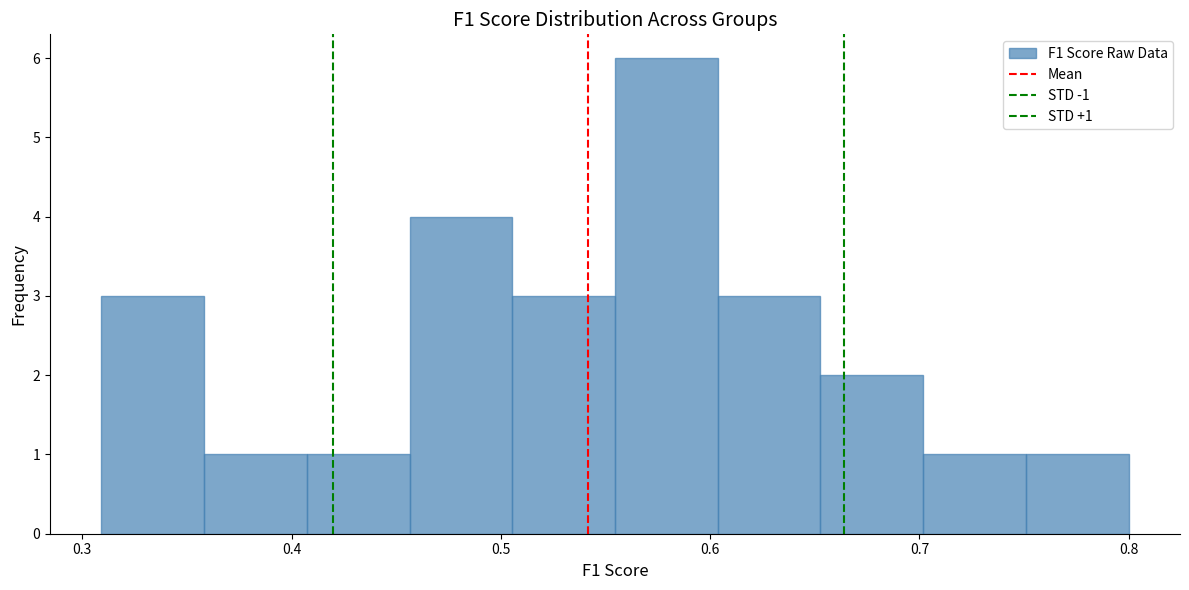

Over which range of the x-axis is the bar tallest?

0.55 to 0.60